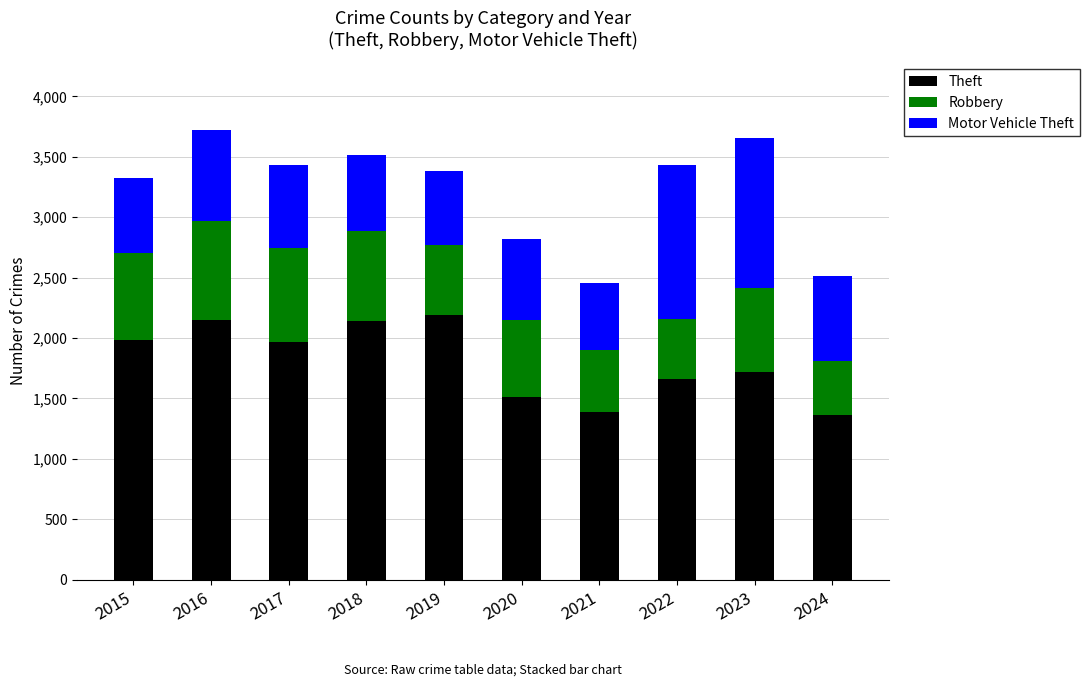

The Theft series shows 2148 at 2016. True or false?

True